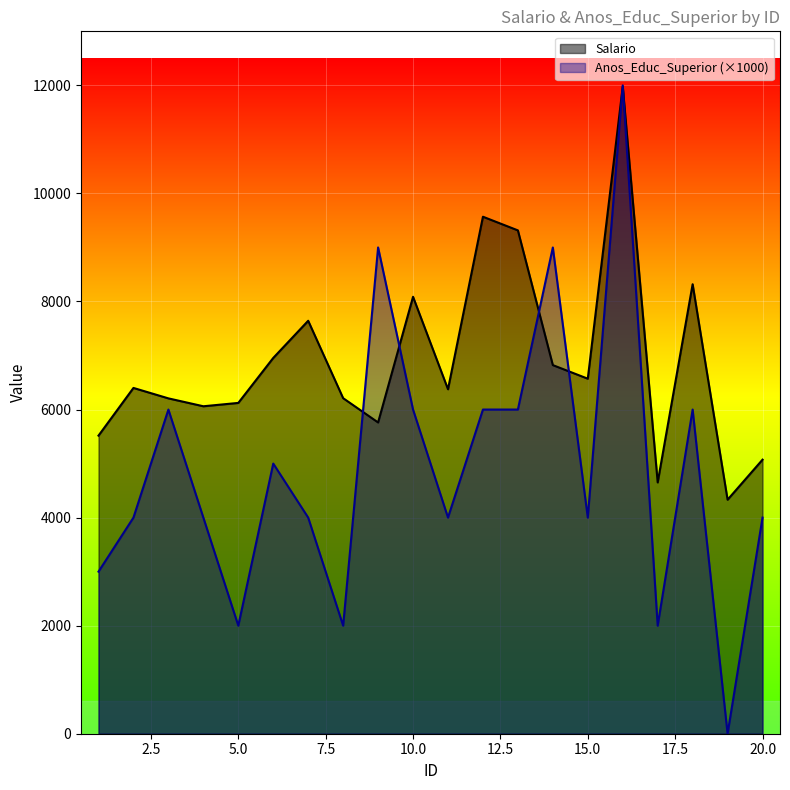

What is the difference between the highest and lowest values at 7?

3643.0